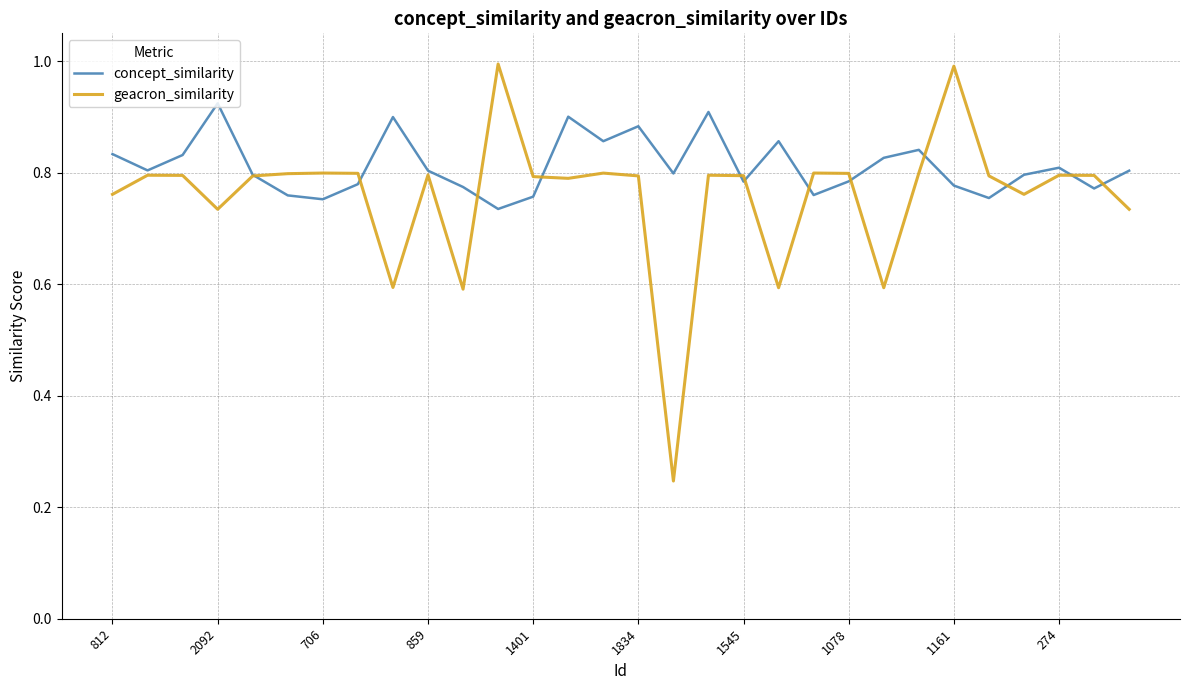

List the series in order of their overall mean, highest first.

concept_similarity, geacron_similarity